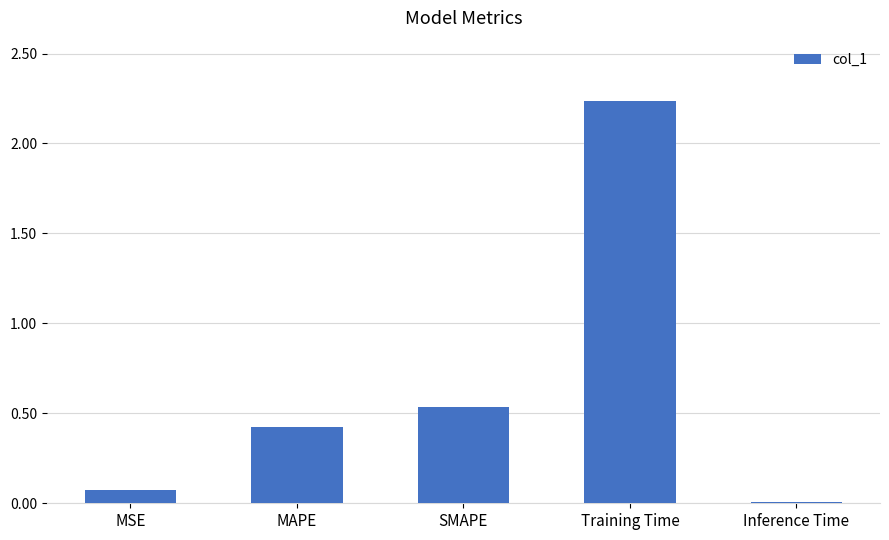

Between Training Time and MSE, which is larger?

Training Time